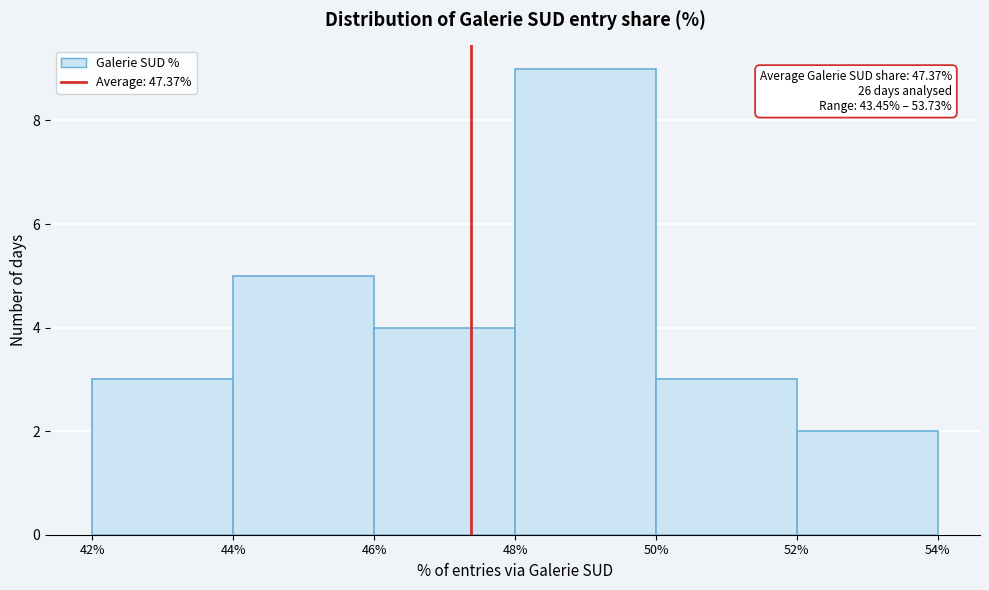

Over which range of the x-axis is the bar tallest?

48% to 50%